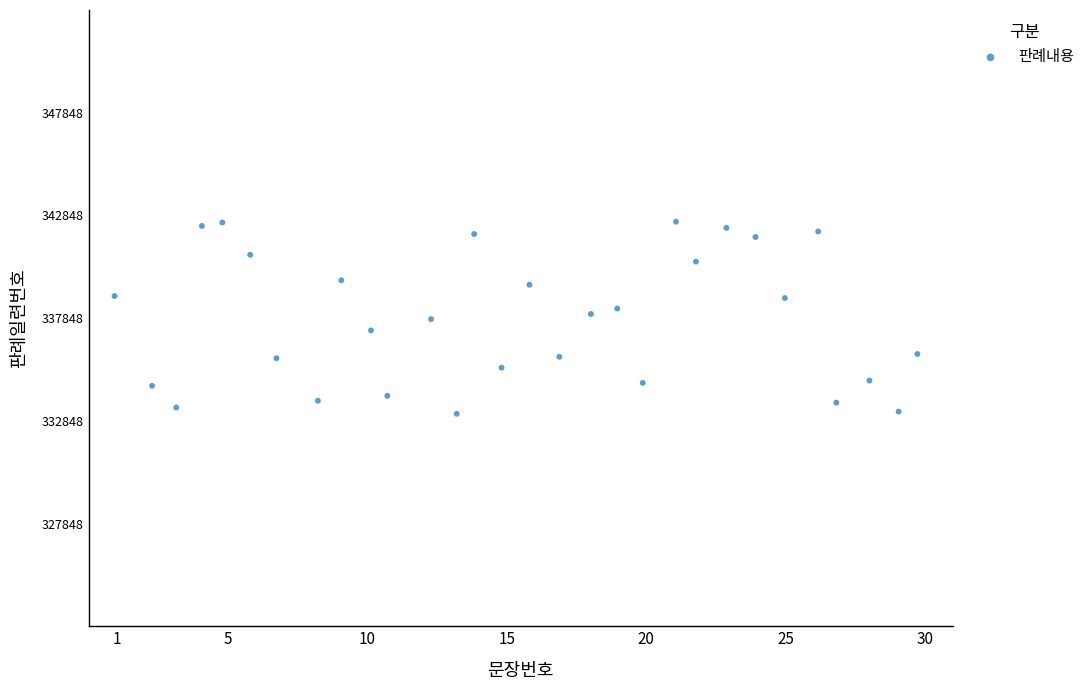

What is the range of Y values (max minus min)?

9352.0